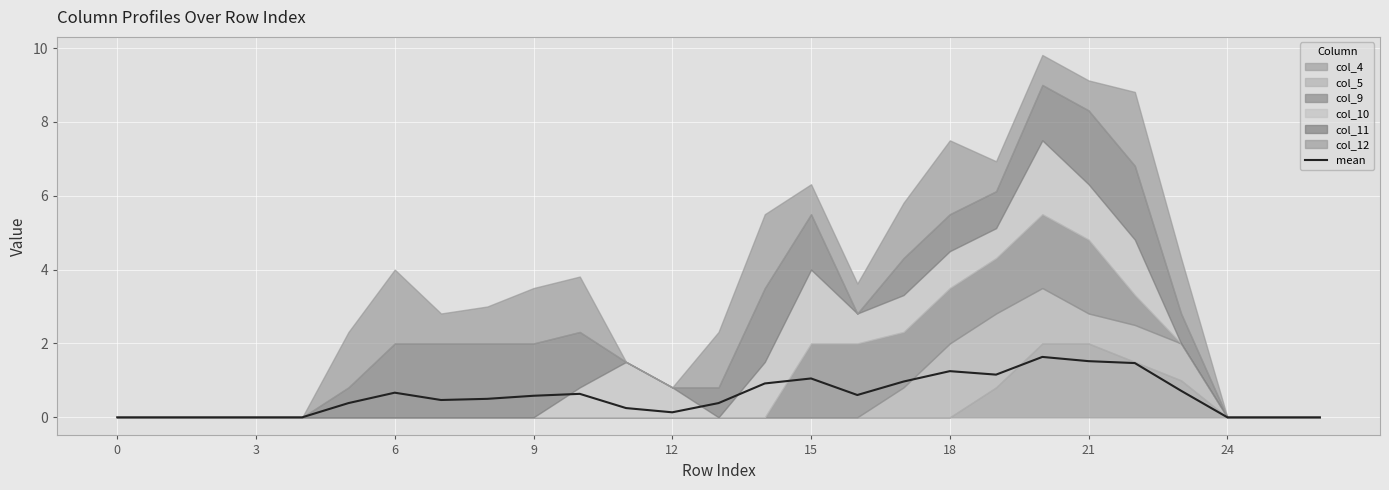

Reading left to right, list all the values displayed in this chart.

0.0	0.0	0.0	0.0	0.0	0.4	0.7	0.5	0.5	0.6	0.6	0.2	0.1	0.4	0.9	1.1	0.6	1.0	1.2	1.2	1.6	1.5	1.5	0.7	0.0	0.0	0.0